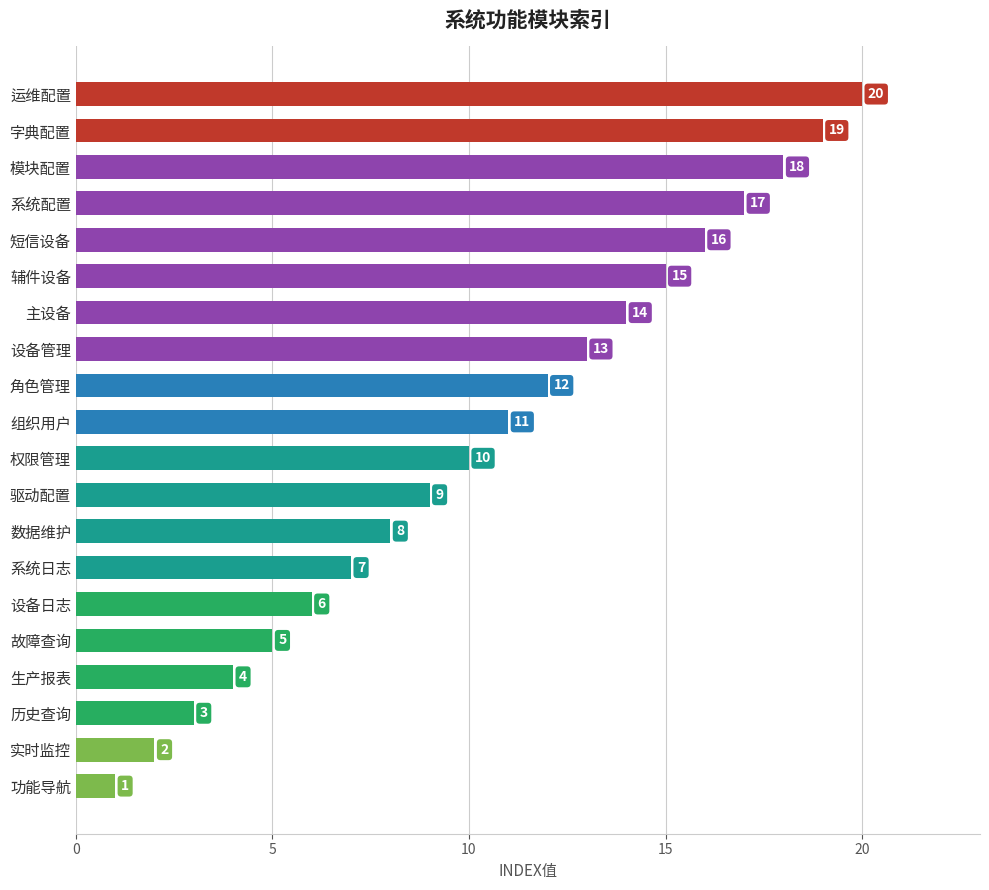

Approximately how many times larger is the value at 驱动配置 compared to 短信设备?

0.6